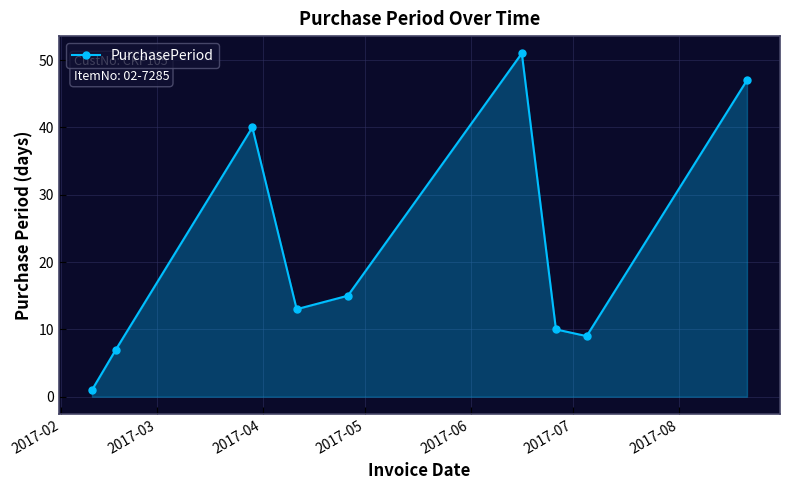

What is the greatest value displayed?

51